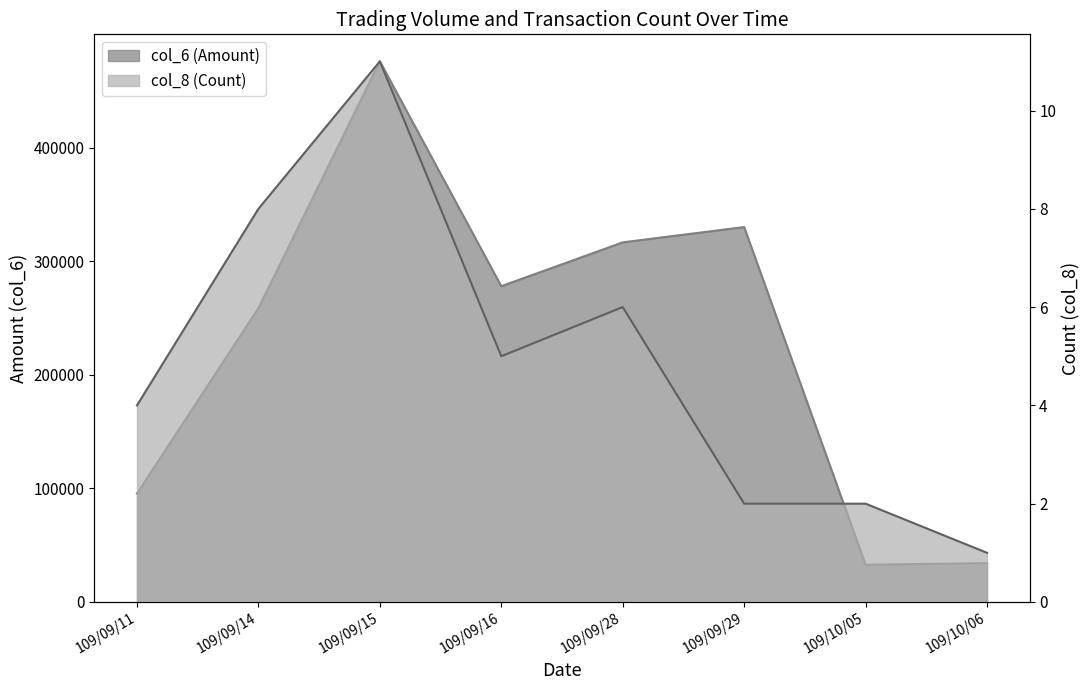

List the series in order of their peak value, lowest first.

col_8 (Count), col_6 (Amount)